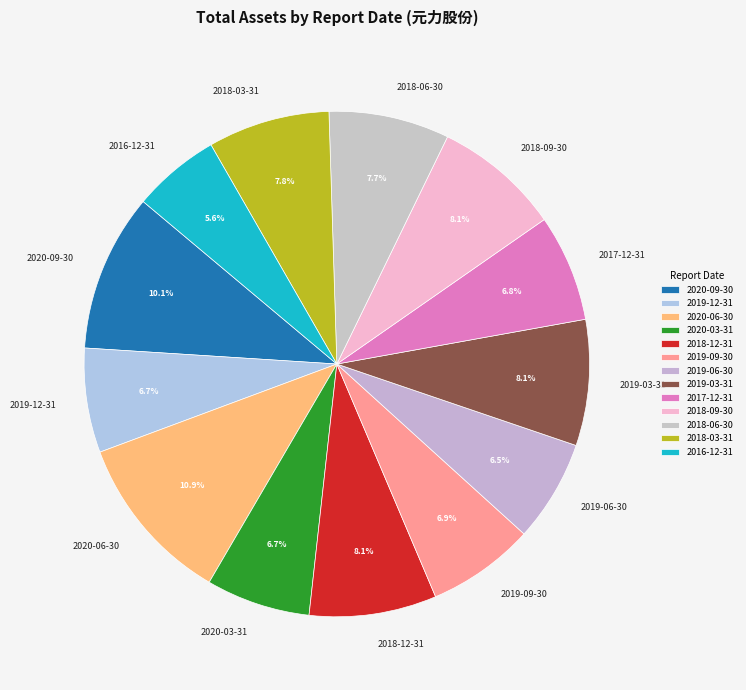

Count the number of slices in the pie.

13